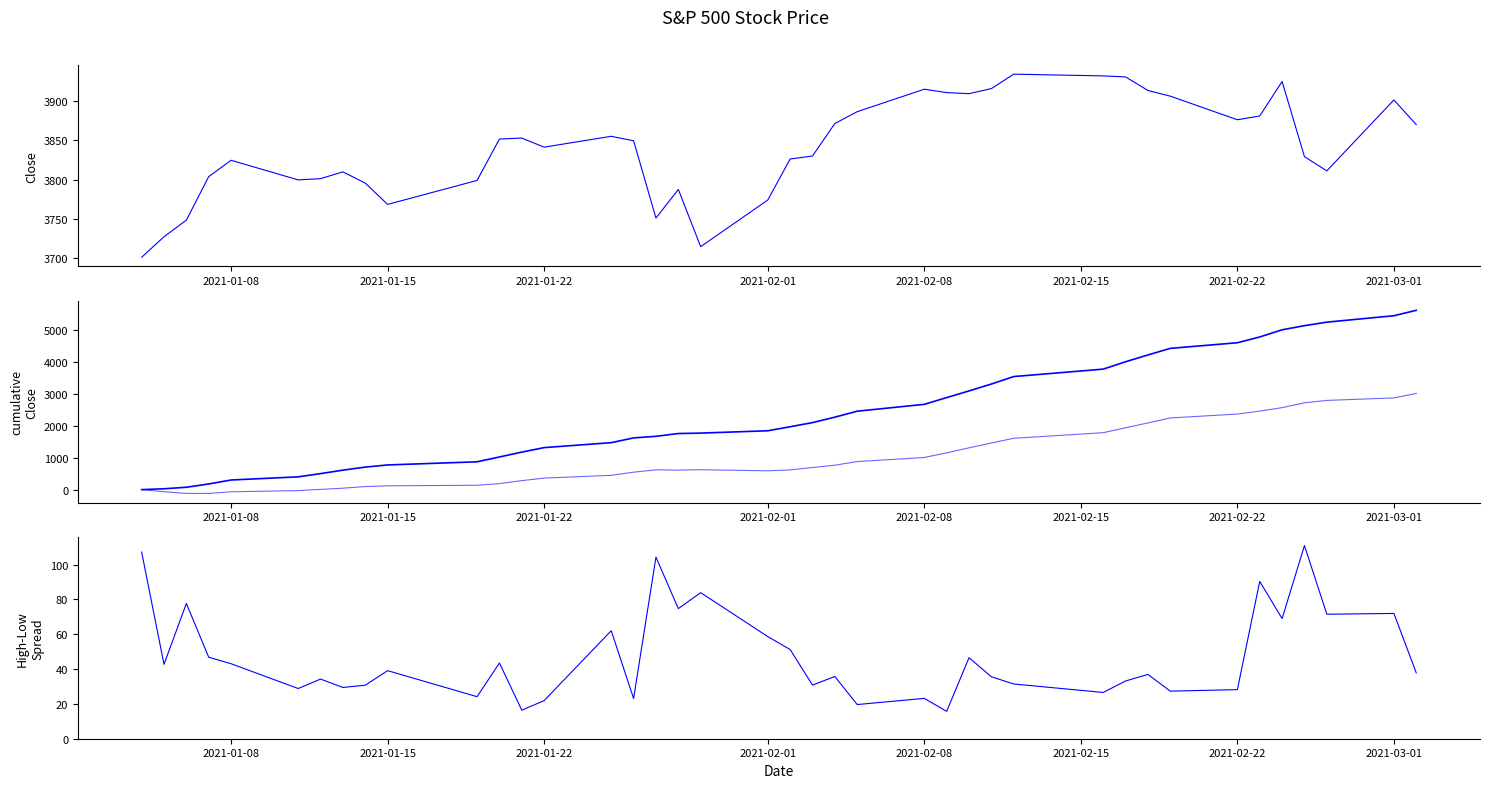

In Close, how many points are lower than both neighbors (excluding endpoints)?

8